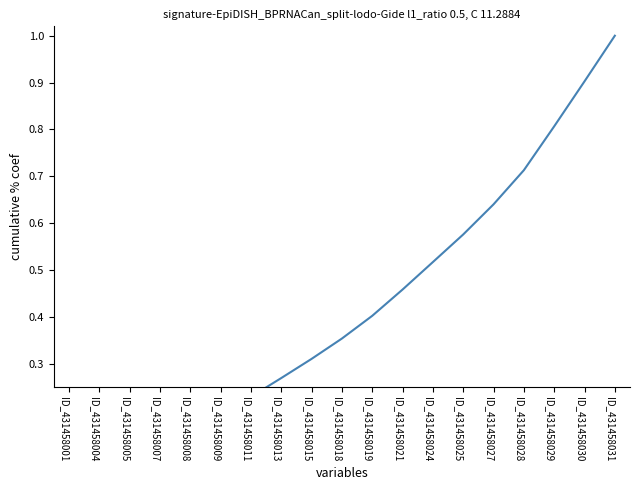

Reading right to left, list all the values displayed in this chart.

ID_431458031=1.0	ID_431458030=0.9	ID_431458029=0.8	ID_431458028=0.7	ID_431458027=0.6	ID_431458025=0.6	ID_431458024=0.5	ID_431458021=0.5	ID_431458019=0.4	ID_431458018=0.4	ID_431458015=0.3	ID_431458013=0.3	ID_431458011=0.2	ID_431458009=0.2	ID_431458008=0.2	ID_431458007=0.1	ID_431458005=0.1	ID_431458004=0.1	ID_431458001=0.0